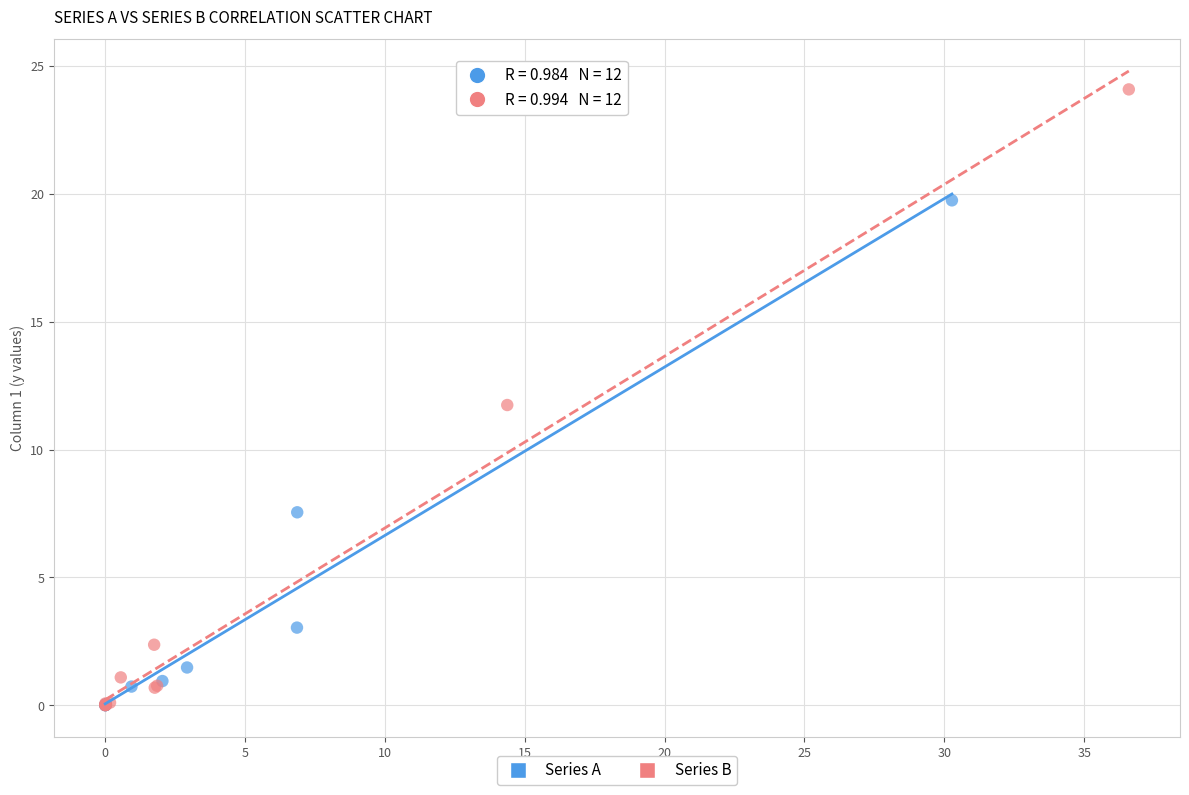

Which series contains the highest Y value?

Series B